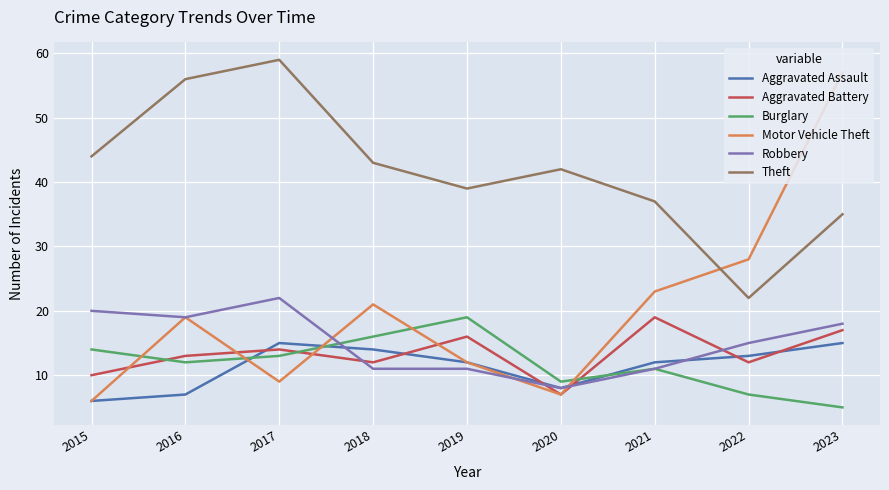

Which series has the largest total across all categories?

Theft